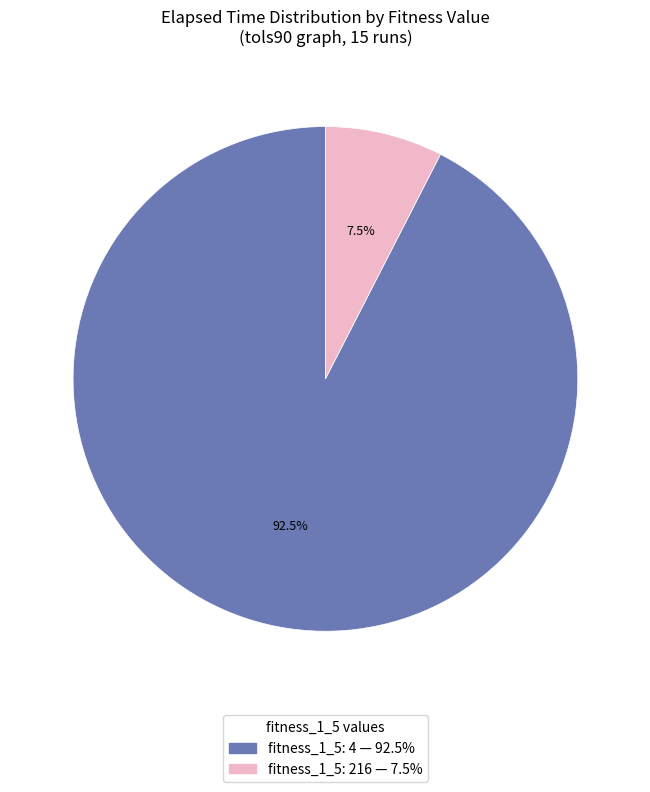

What is the smallest slice in the pie chart?

216